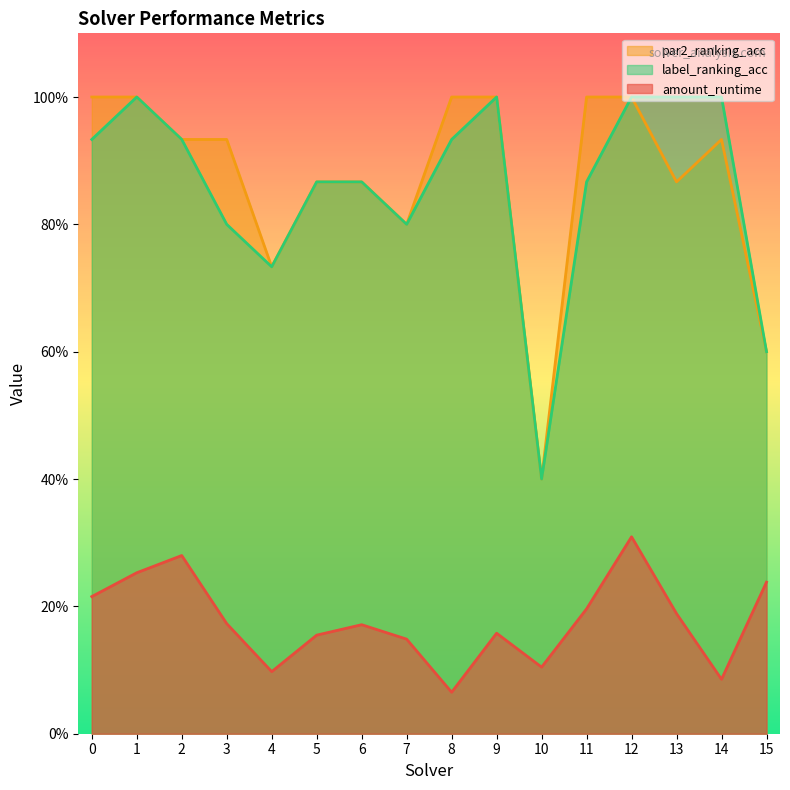

At how many categories does at least one series exceed 0?

16